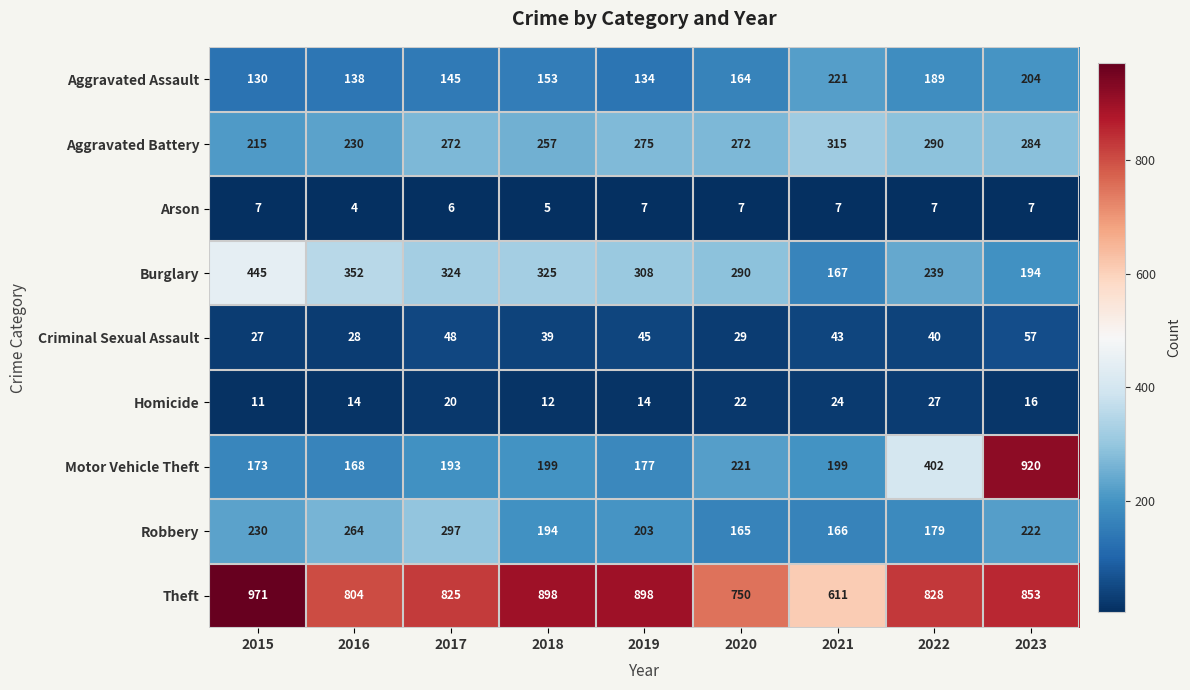

At how many categories does at least one series exceed 901?

2